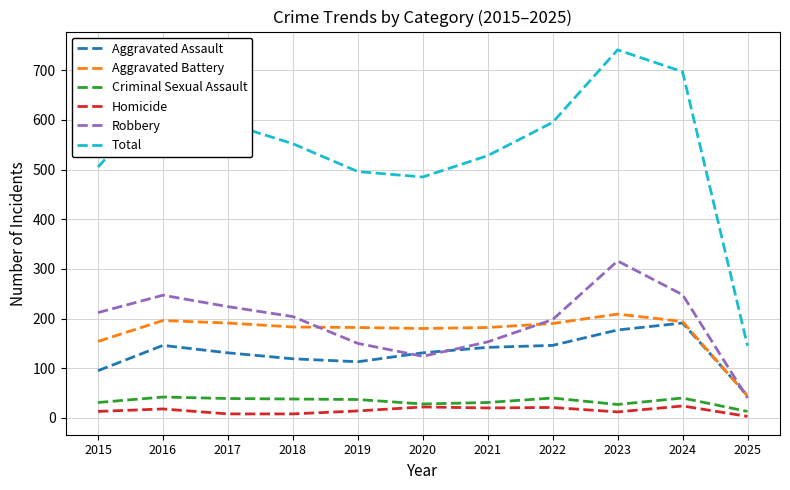

What is the difference between the highest and lowest values at 2024?

673